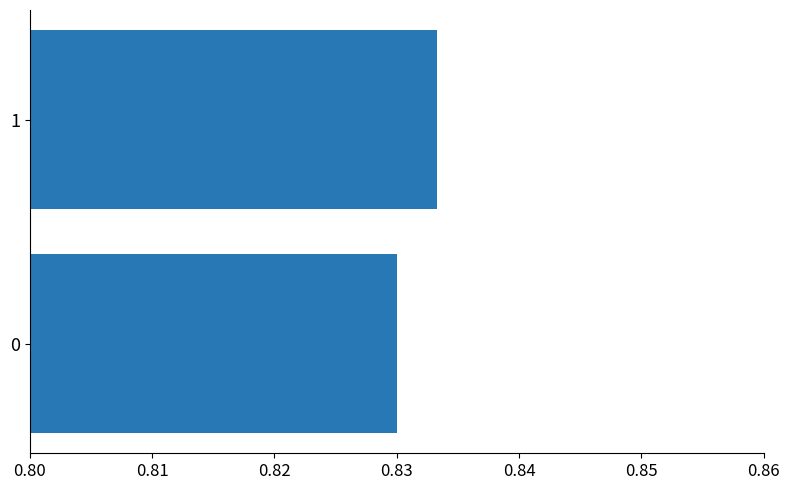

Does the chart contain any negative values?

No